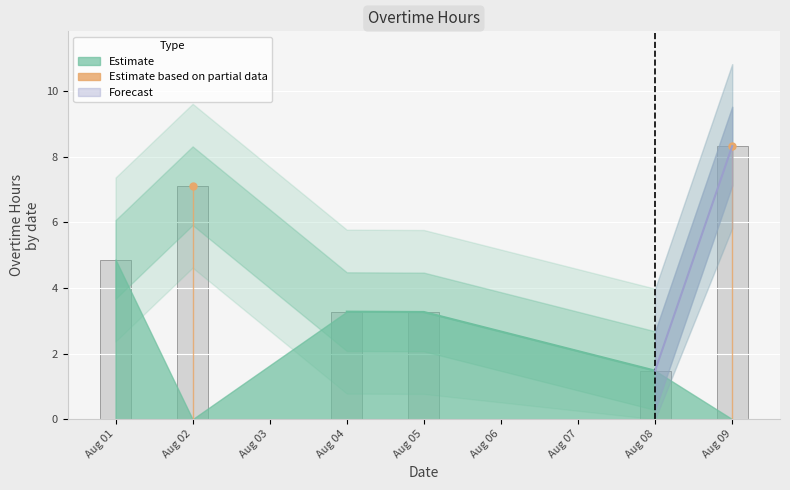

What is the sum of the values at 2025-08-05 and 2025-08-01?

8.1